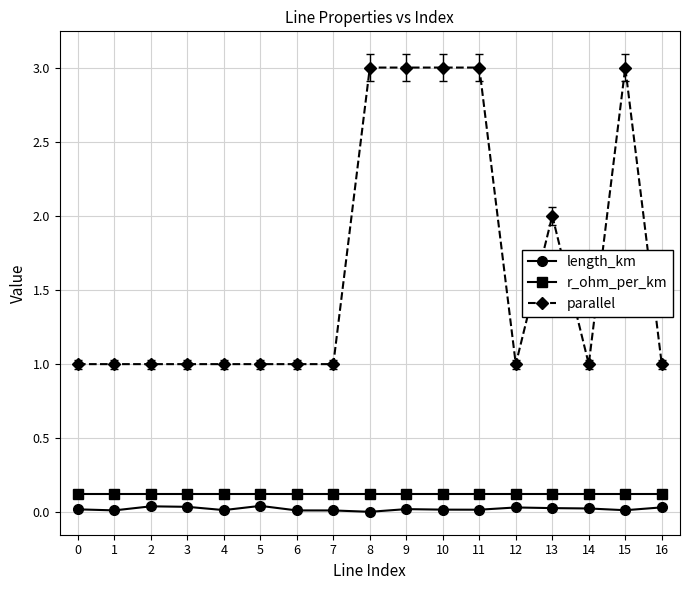

What is the greatest value displayed?

3.0